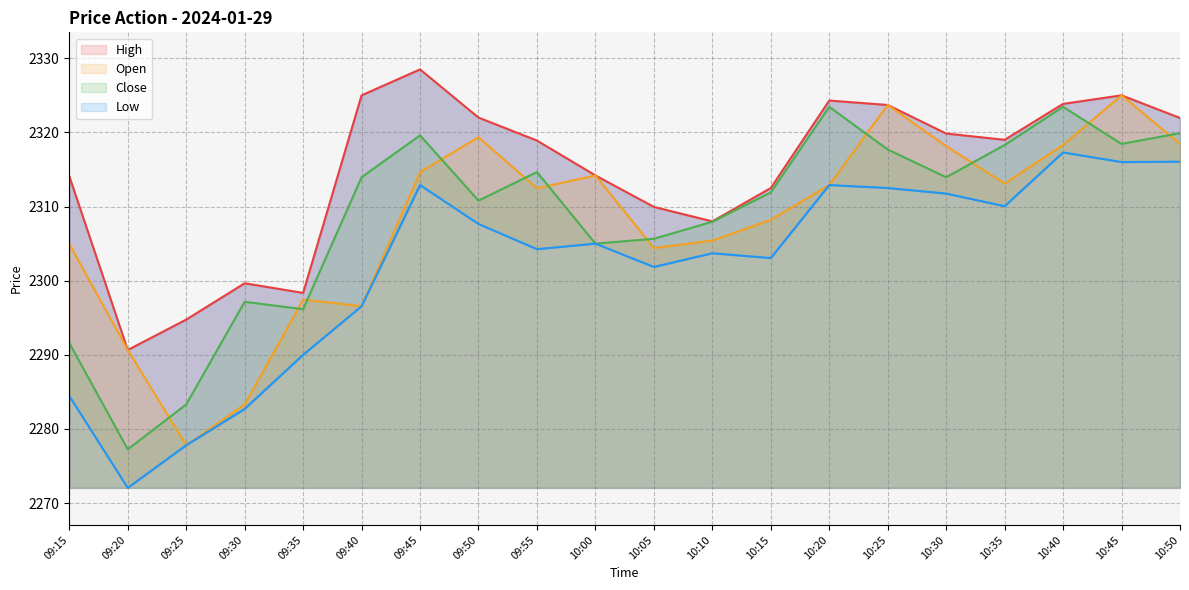

What value does the Open series have at 09:15?

2304.9